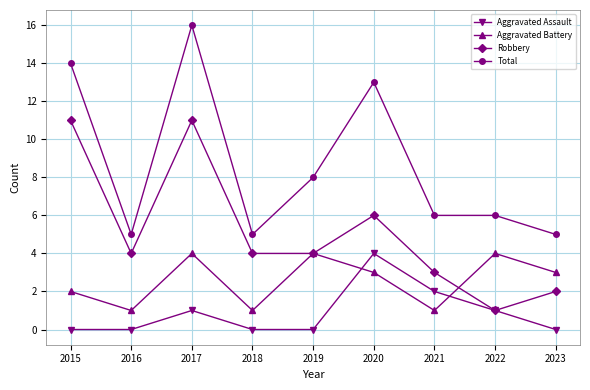

At 2017, list the series in order from largest to smallest.

Total, Robbery, Aggravated Battery, Aggravated Assault